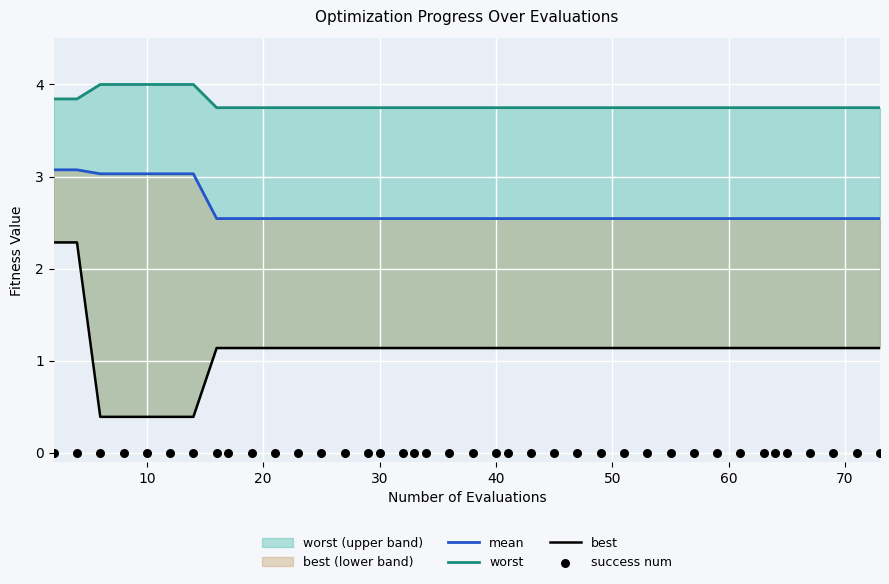

What is the total value across all series at 30?

7.4